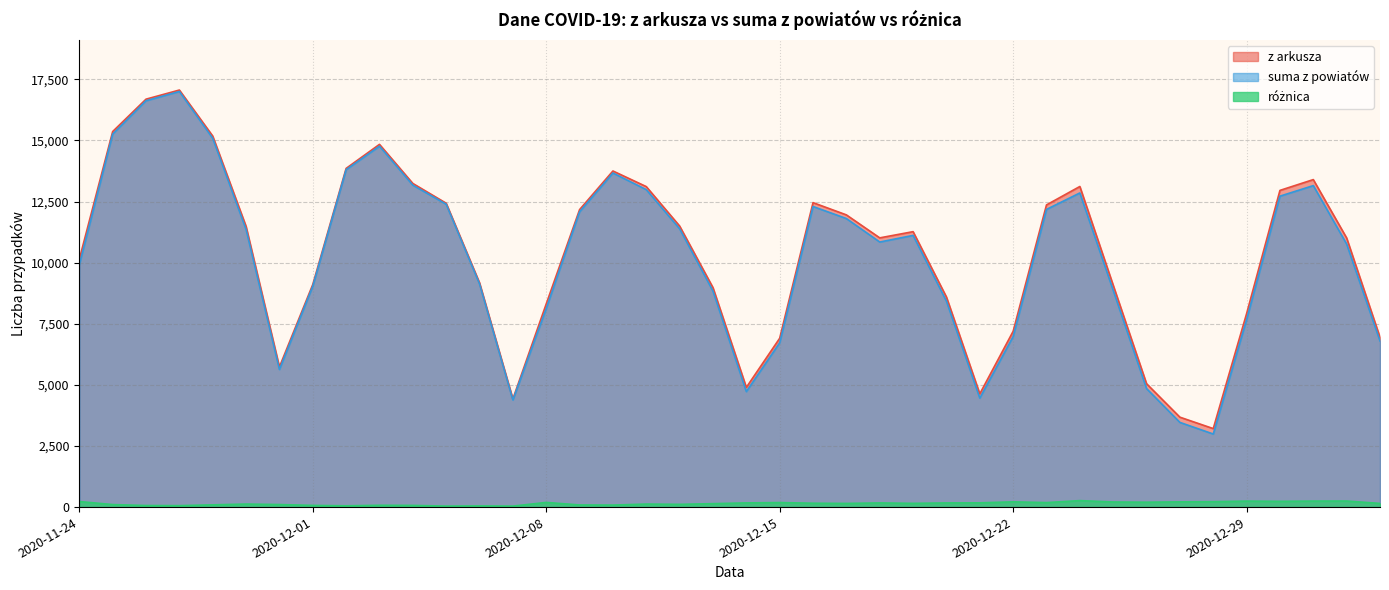

Between 2020-12-23 and 2020-12-18, which is larger?

2020-12-23